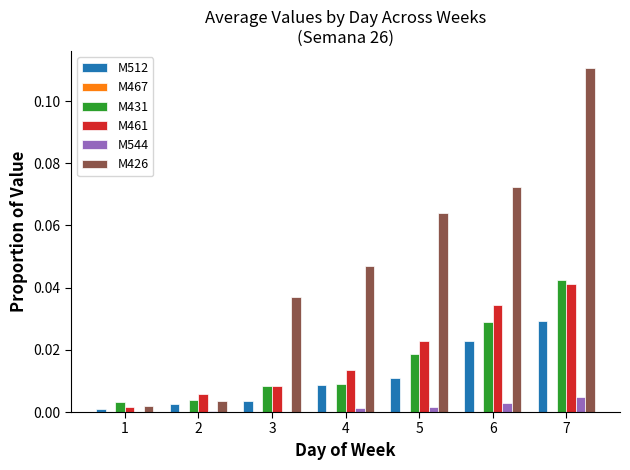

Which series has the largest total across all categories?

M426